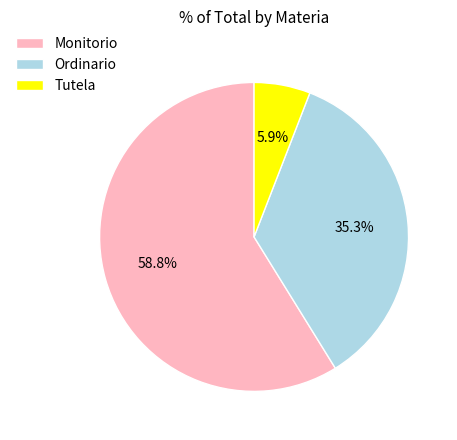

What is the total percentage of Ordinario and Tutela?

41.2%